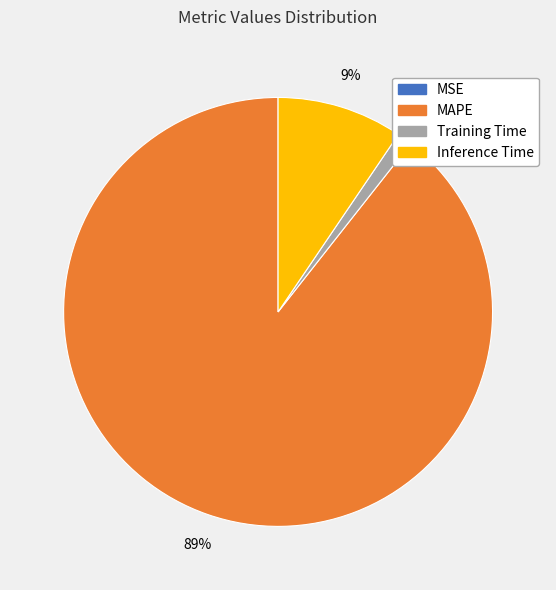

What percentage is the Inference Time slice, to the nearest percent?

9%